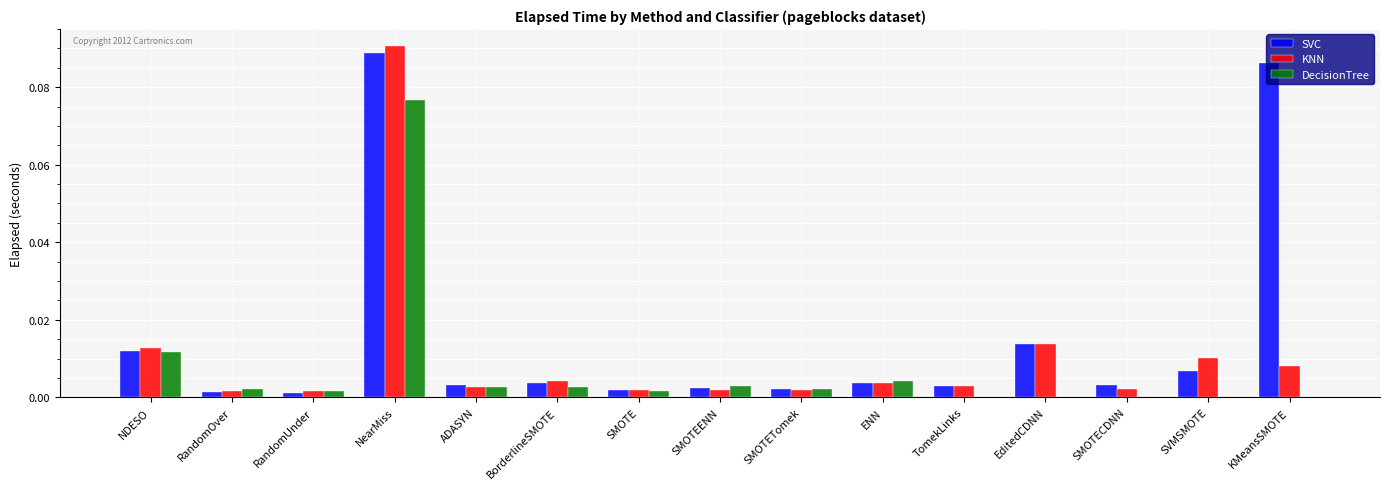

The value of KNN at SMOTE is 0.0. True or false?

True